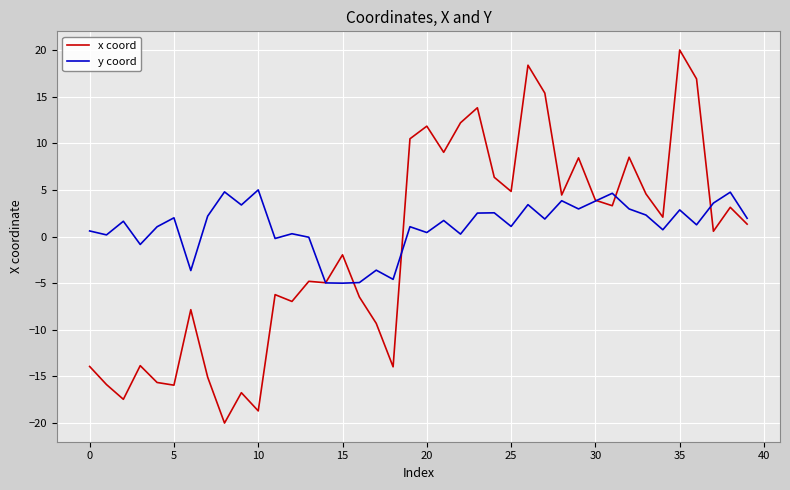

What is the lowest value of the y coord series?

-5.0